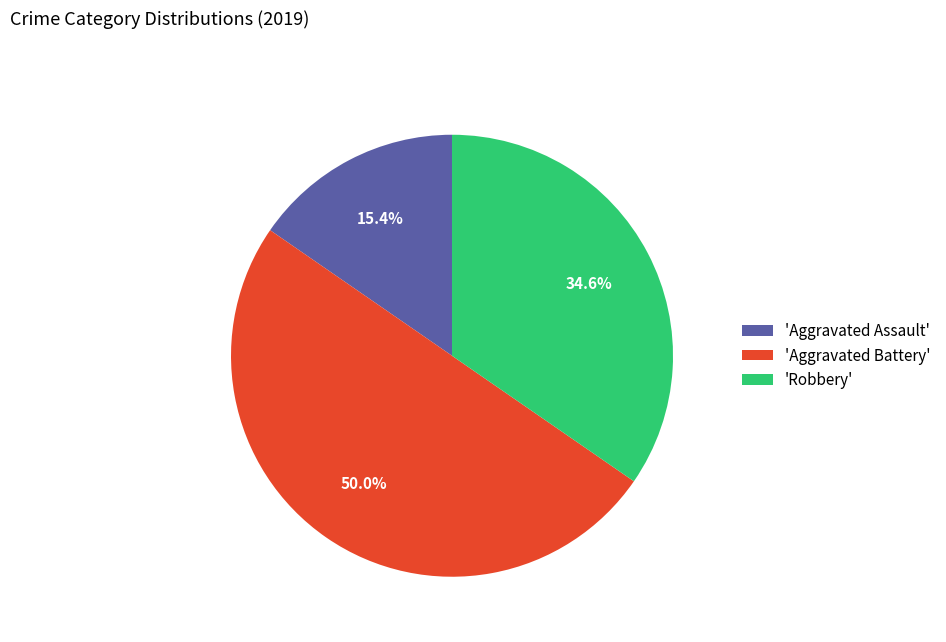

Which category has the smallest portion of the pie?

'Aggravated Assault'